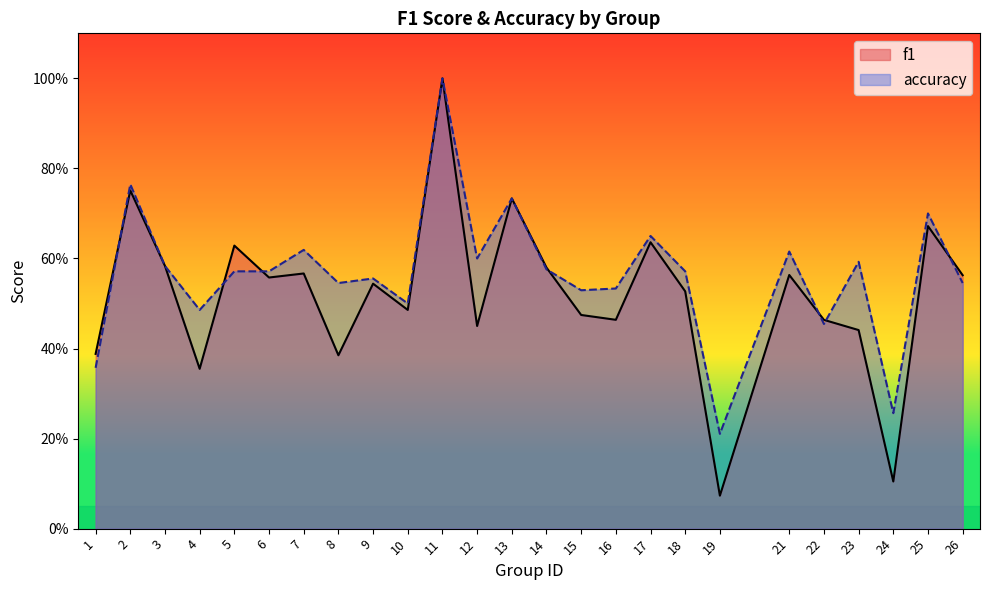

What is the difference between the maximum and minimum values in the accuracy series?

0.8